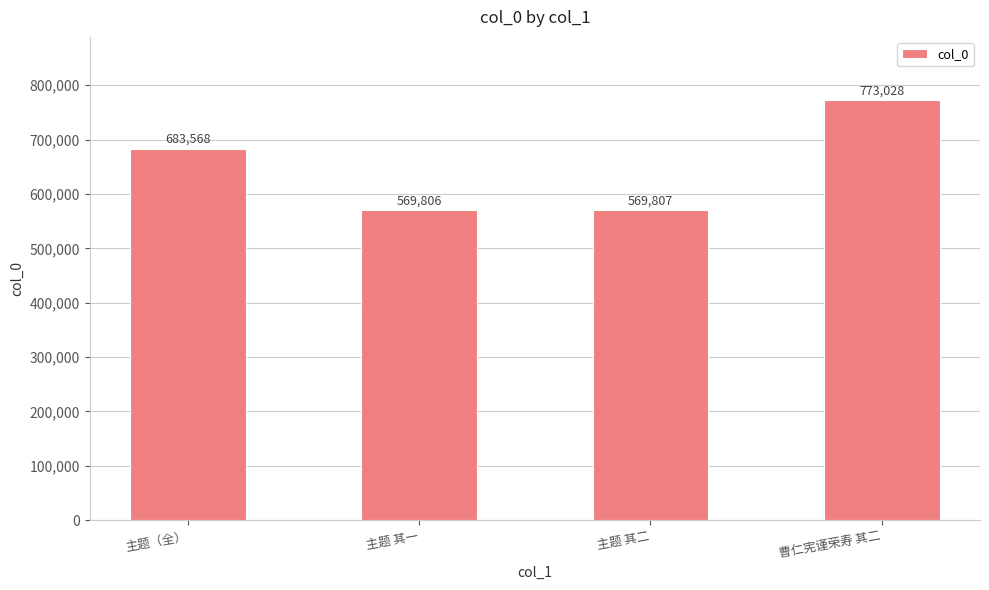

How many categories are shown in the chart?

4